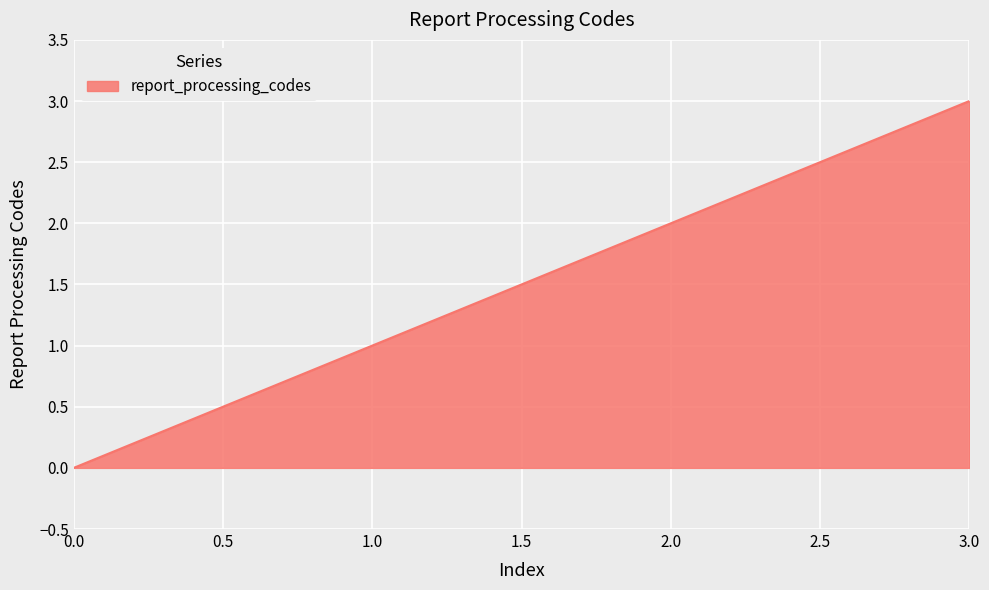

How many categories are shown in the chart?

4